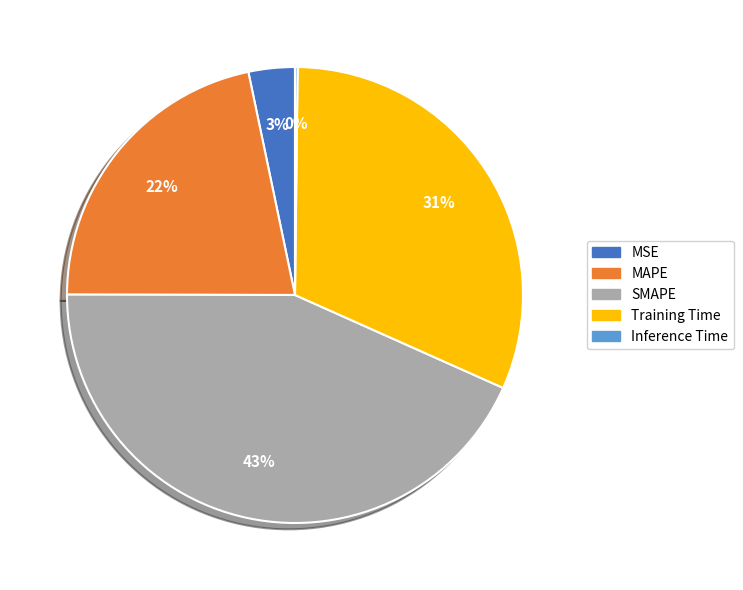

True or false: Training Time accounts for 38% of the total.

False